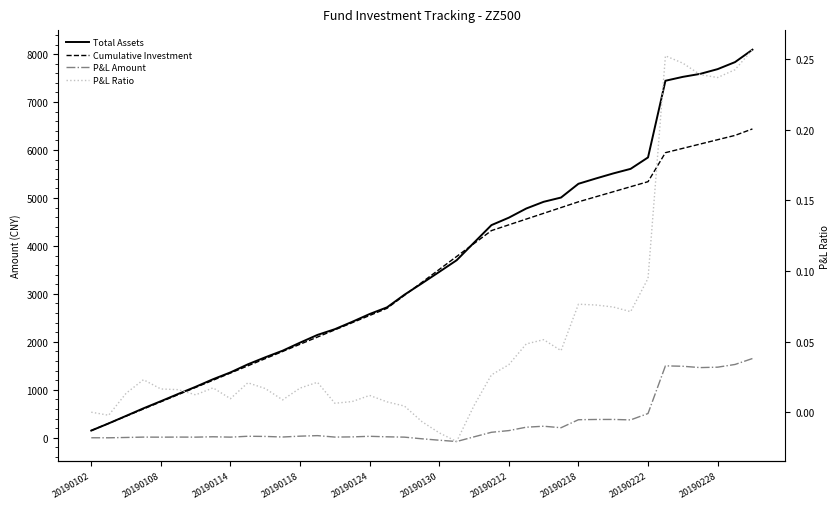

At how many categories does at least one series exceed 2950?

21